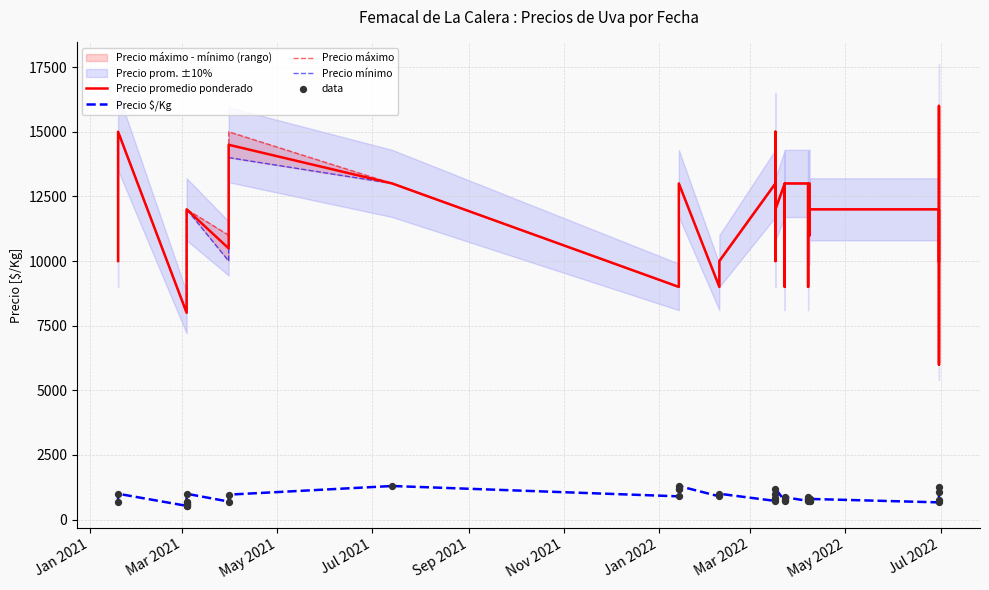

Which series has the widest spread of Y values?

Precio promedio ponderado